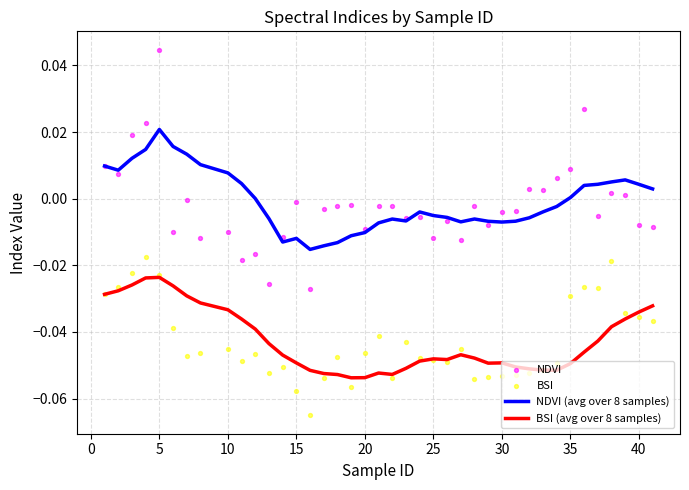

Which series reaches the maximum Y coordinate?

NDVI